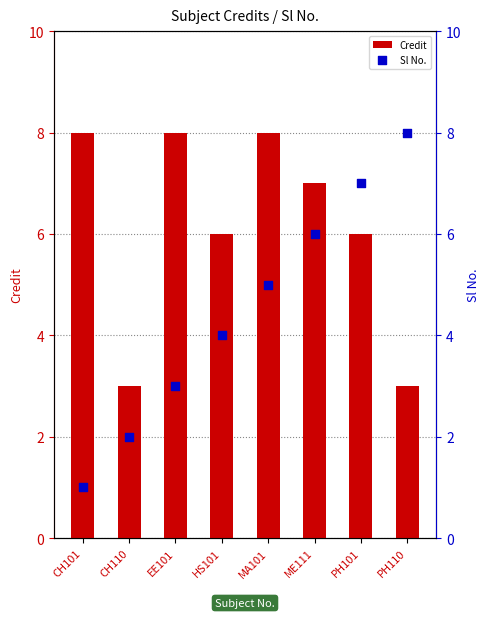

Which series reaches the minimum Y coordinate?

Sl No.